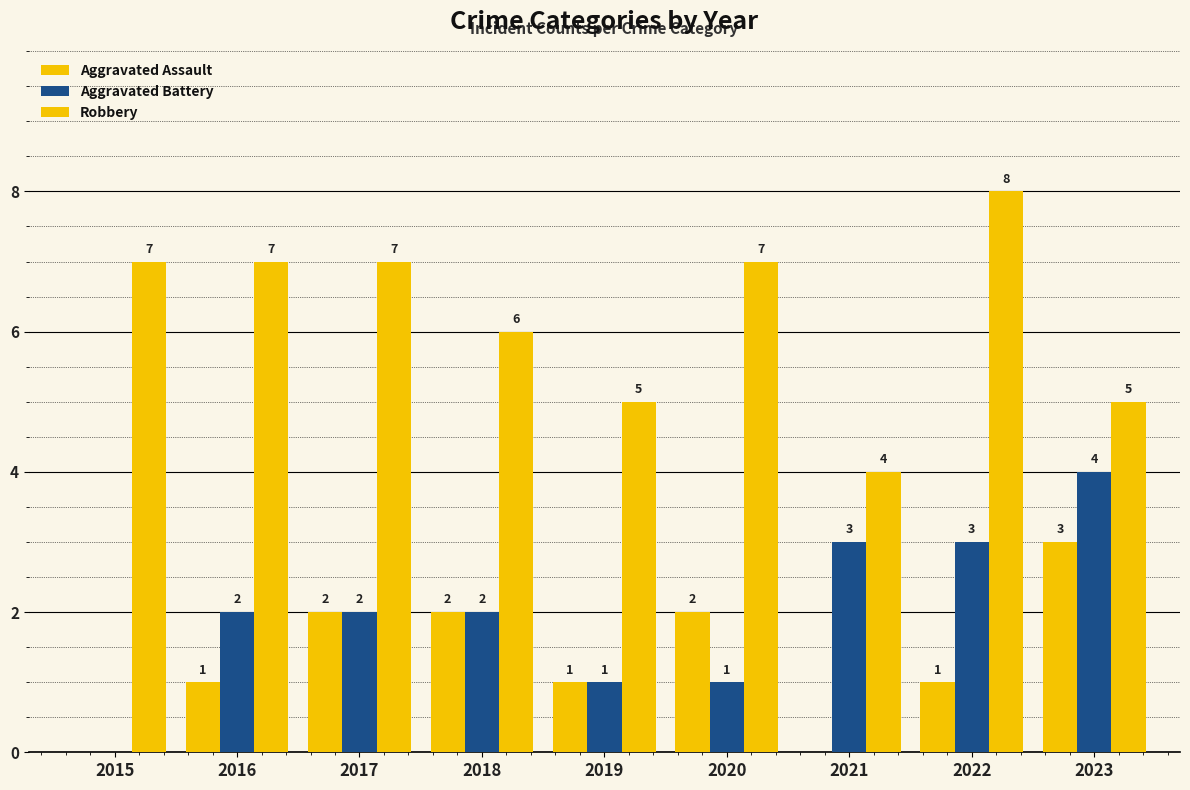

Are the bars grouped side by side (vs. stacked)?

Yes